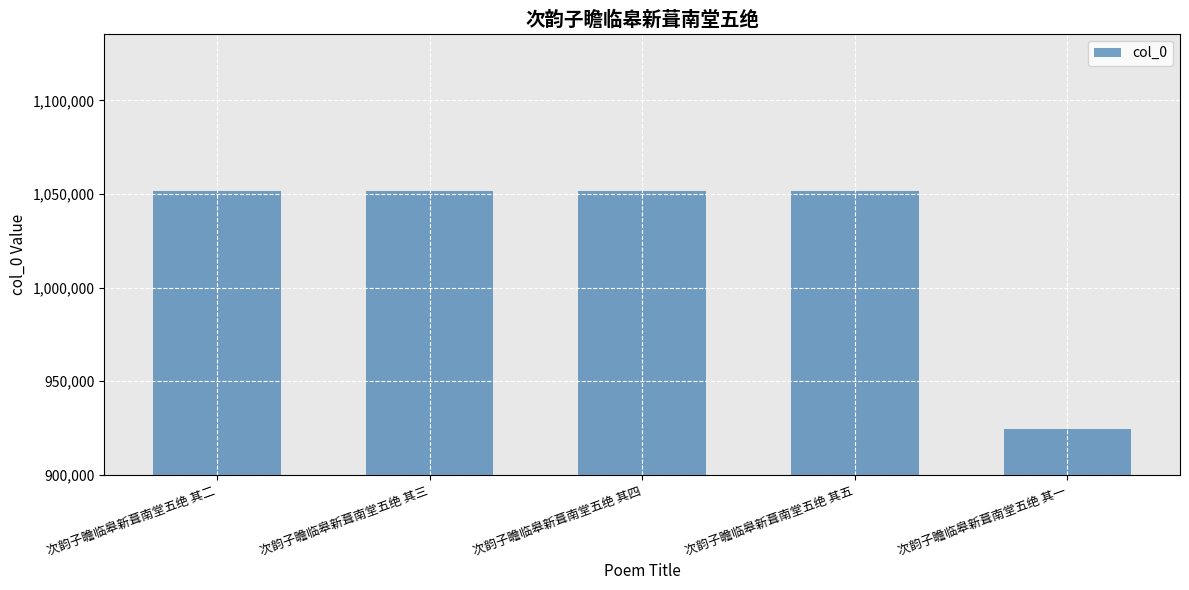

What is the average value?

1026126